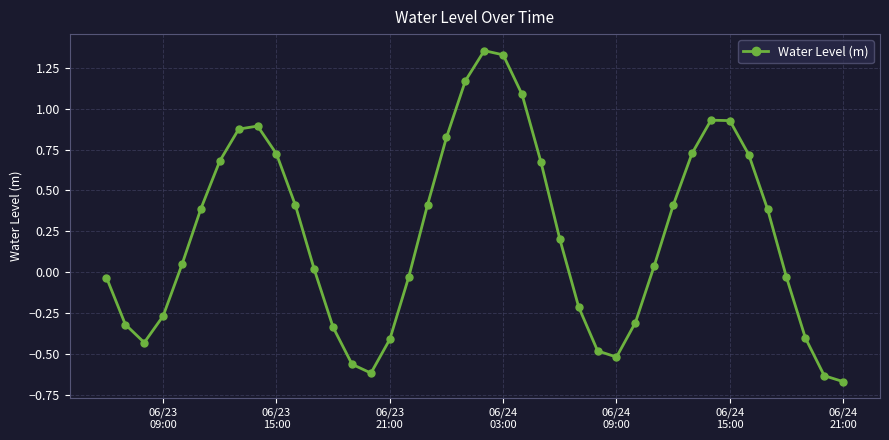

True or false: there are more than 2 points higher than both neighbors.

True